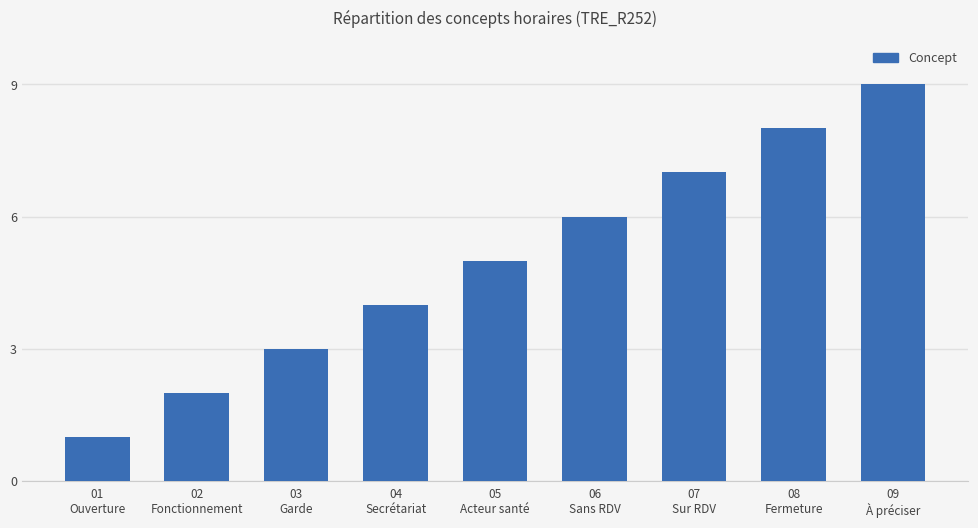

Reading right to left, extract all data points from this chart.

9	8	7	6	5	4	3	2	1